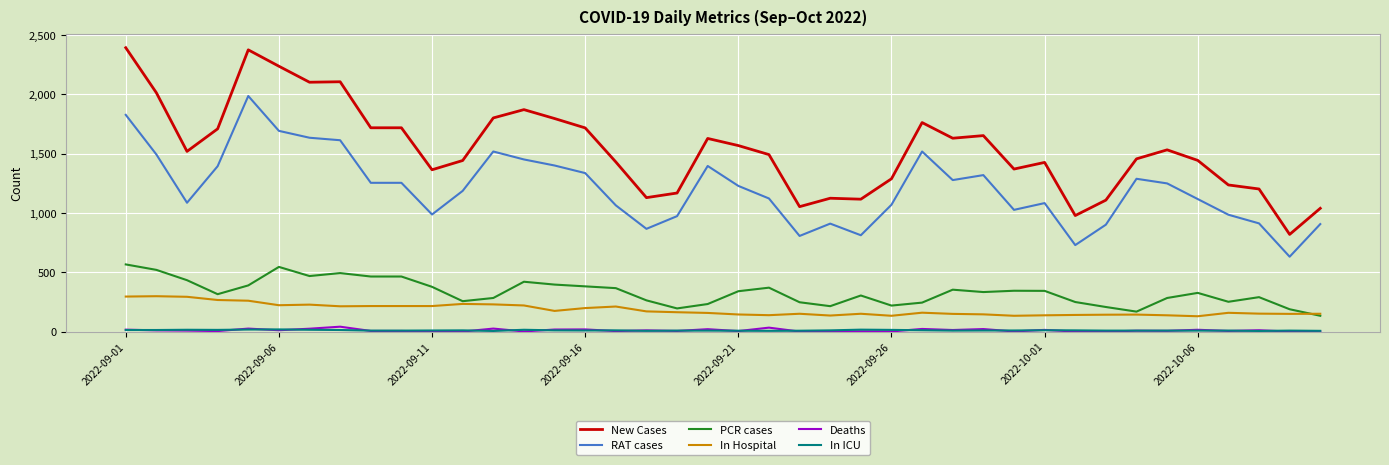

What is the greatest value displayed?

2393